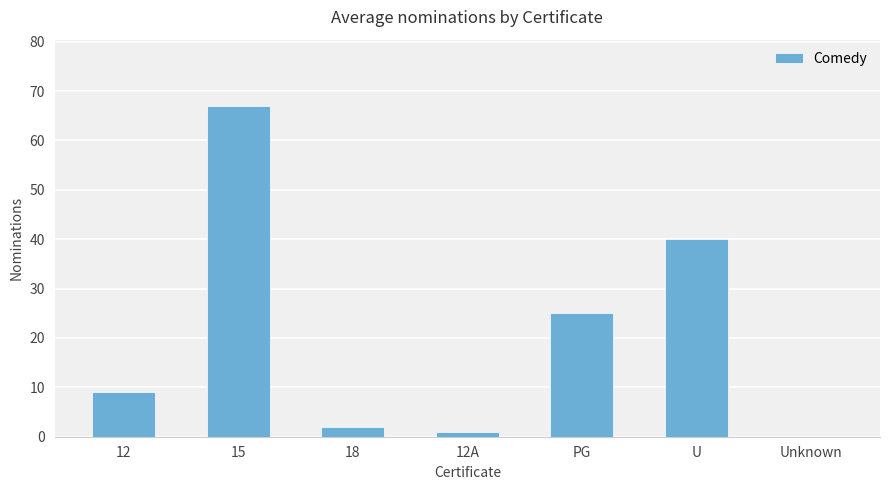

What is the sum of all values?

144